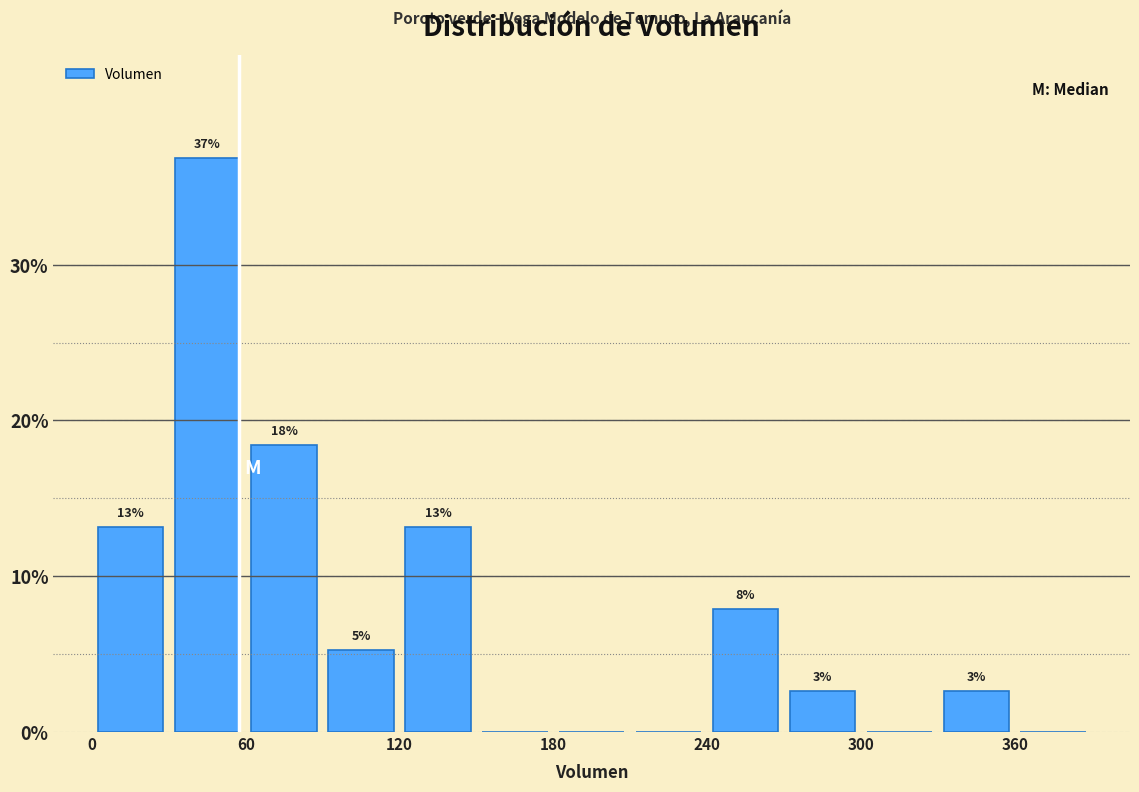

Around what value on the x-axis is the tallest bar? Give the approximate position of its centre, as read against the axis.

50